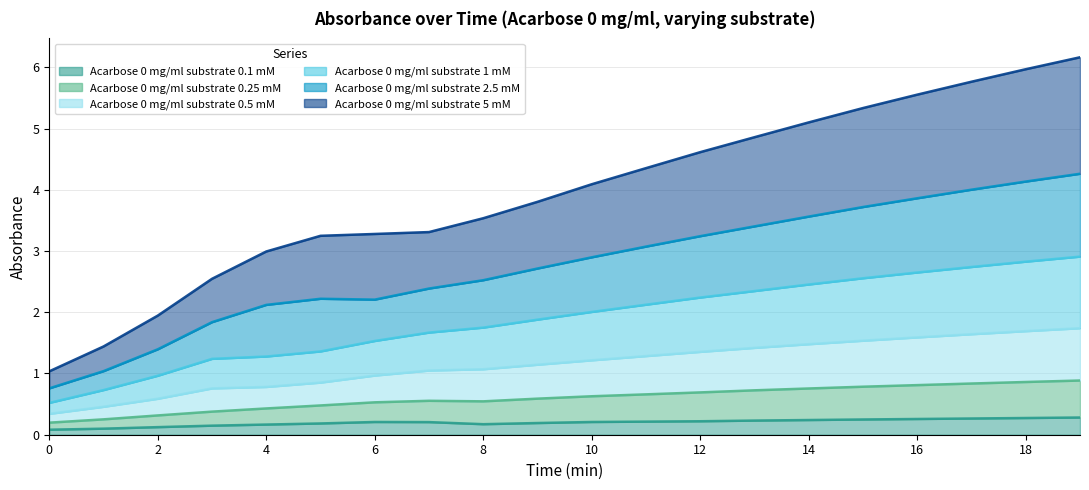

What value does the Acarbose 0 mg/ml substrate 0.5 mM series have at 2?

1.0